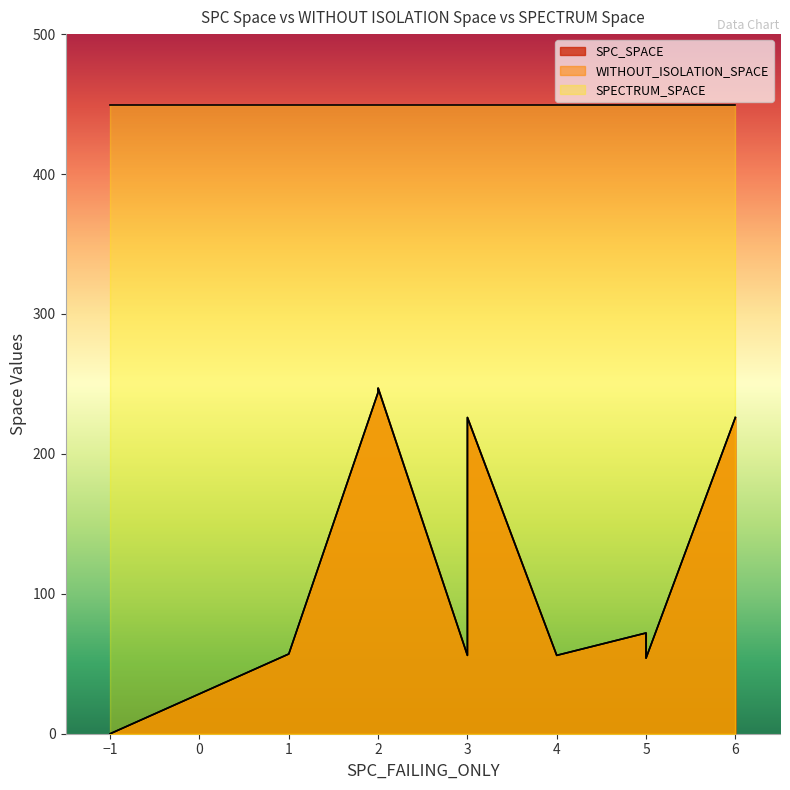

How many lines are shown in the chart?

3